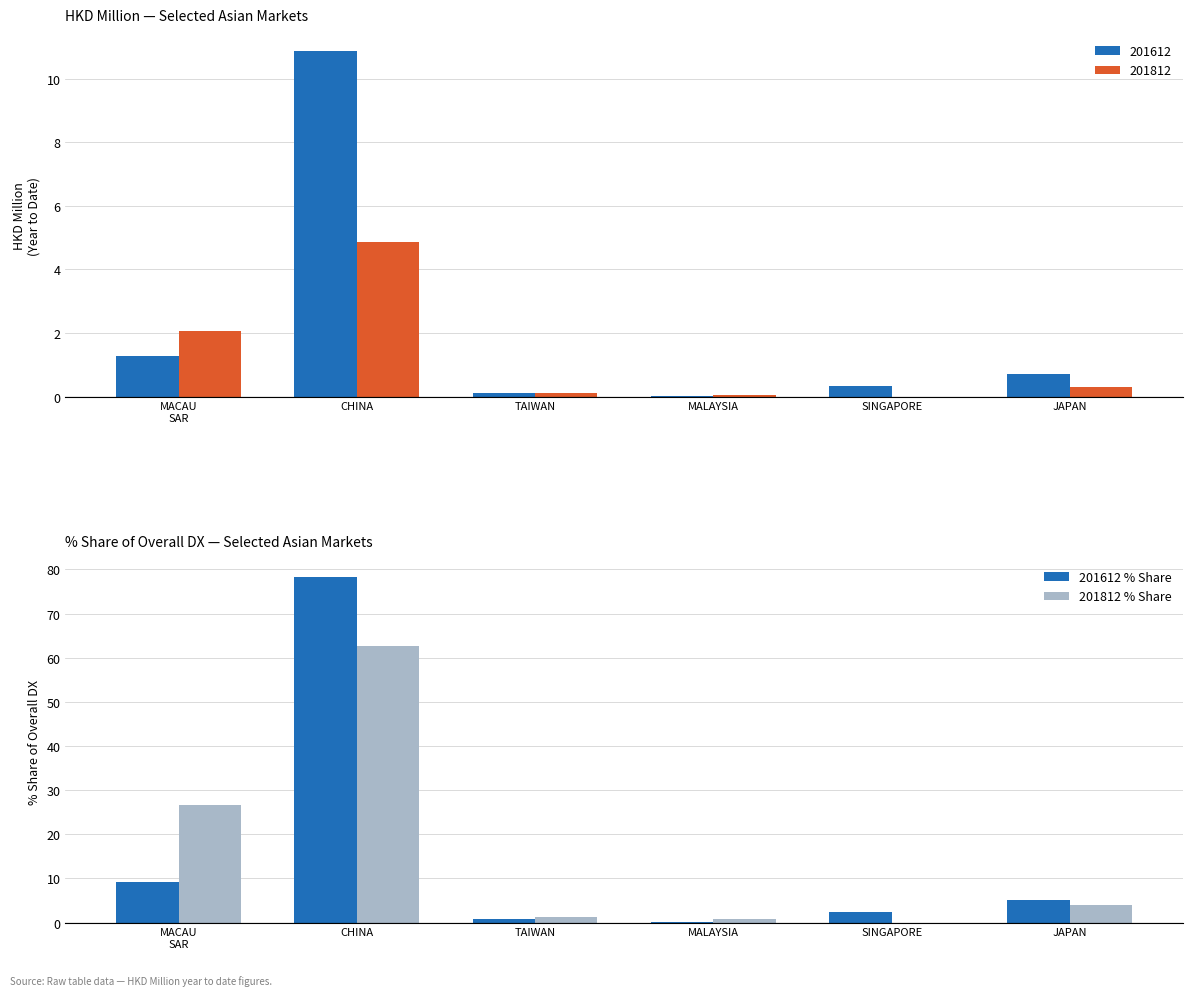

What is the sum of all 201812 % Share values?

95.4